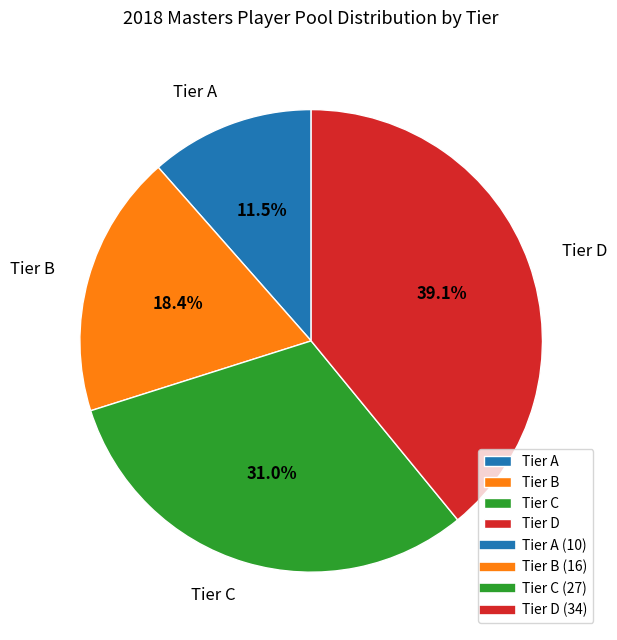

Between Tier D and Tier B, which is larger?

Tier D